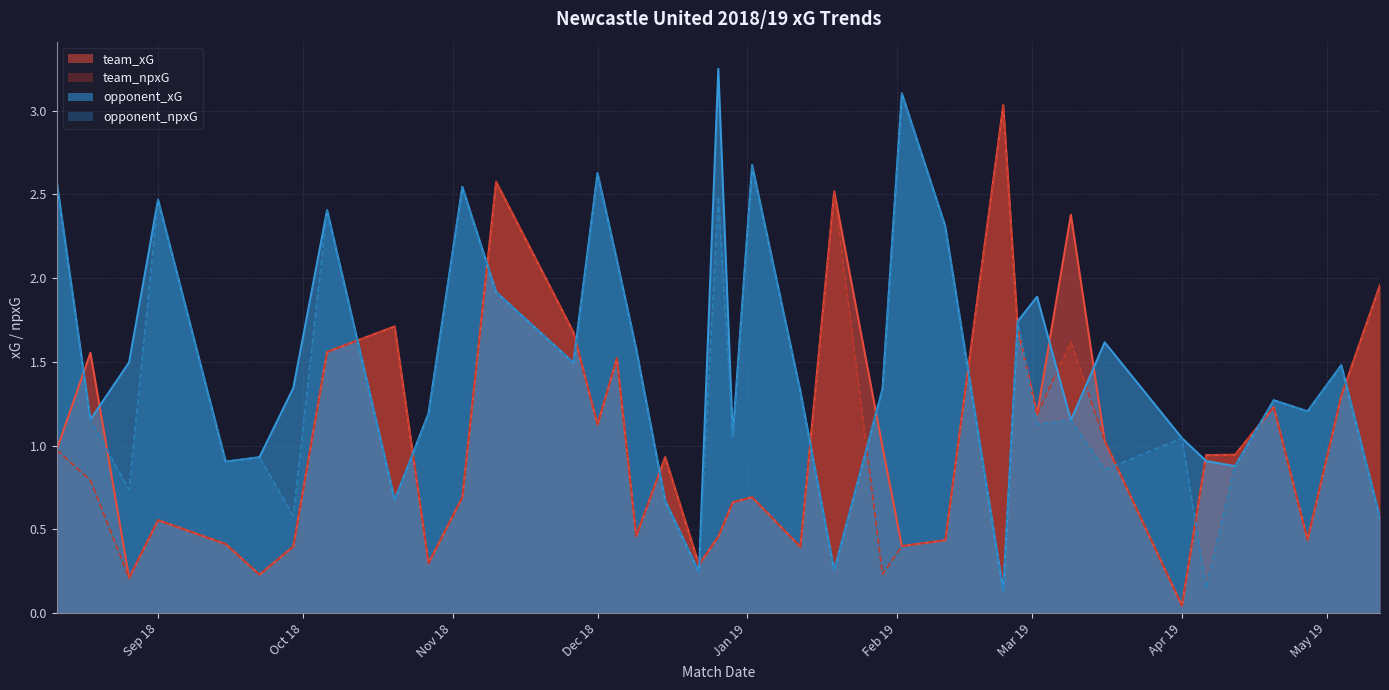

True or false: team_xG has more than 2 points higher than both neighbors.

True